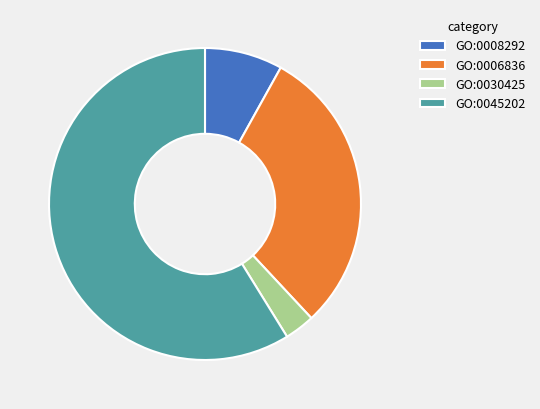

True or false: GO:0008292 accounts for 13% of the total.

False